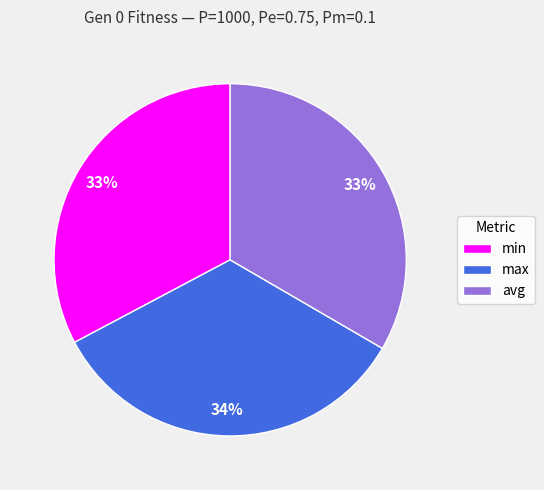

What is the ratio of the value at min to the value at avg?

1.0